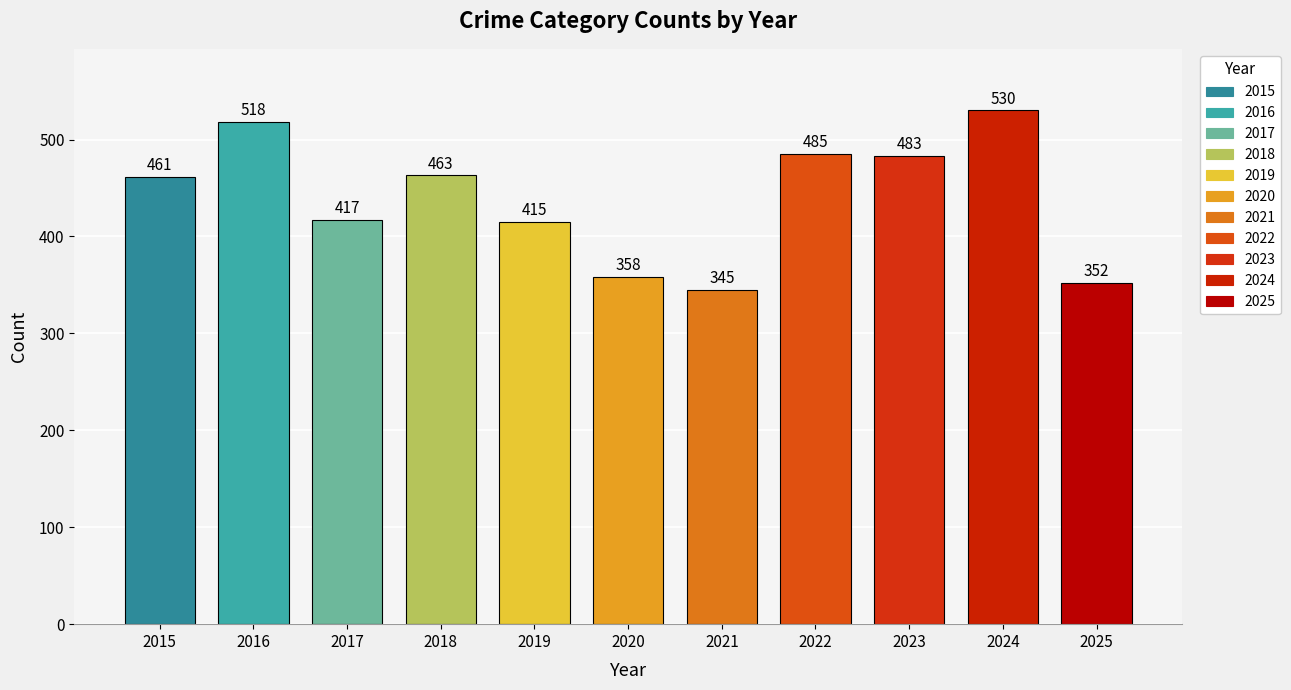

Reading left to right, transcribe all the data shown in this chart.

2015=461	2016=518	2017=417	2018=463	2019=415	2020=358	2021=345	2022=485	2023=483	2024=530	2025=352